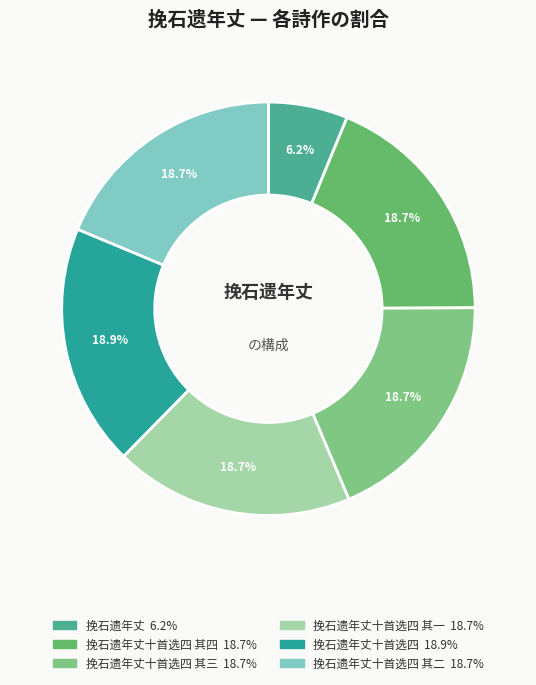

Rank the categories by value from highest to lowest.

挽石遗年丈十首选四, 挽石遗年丈十首选四 其四, 挽石遗年丈十首选四 其三, 挽石遗年丈十首选四 其二, 挽石遗年丈十首选四 其一, 挽石遗年丈